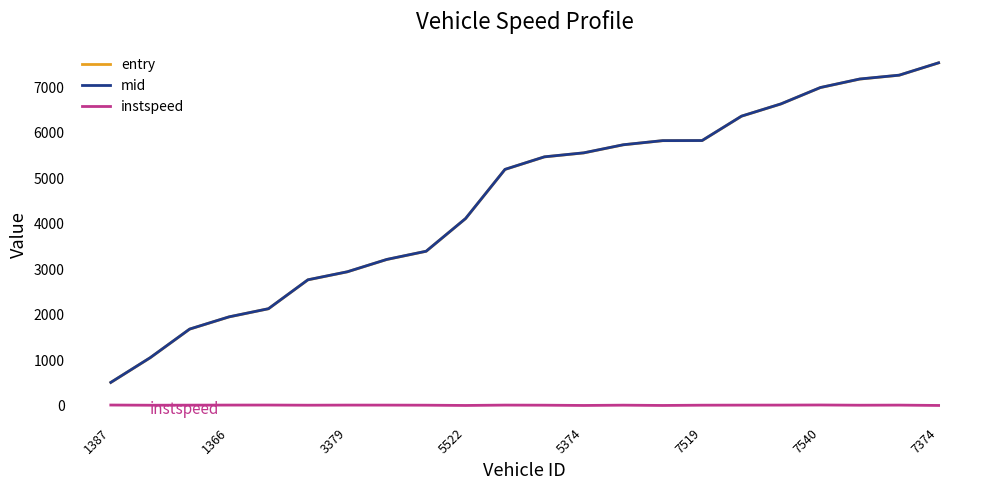

What is the maximum value shown in the chart?

7534.1